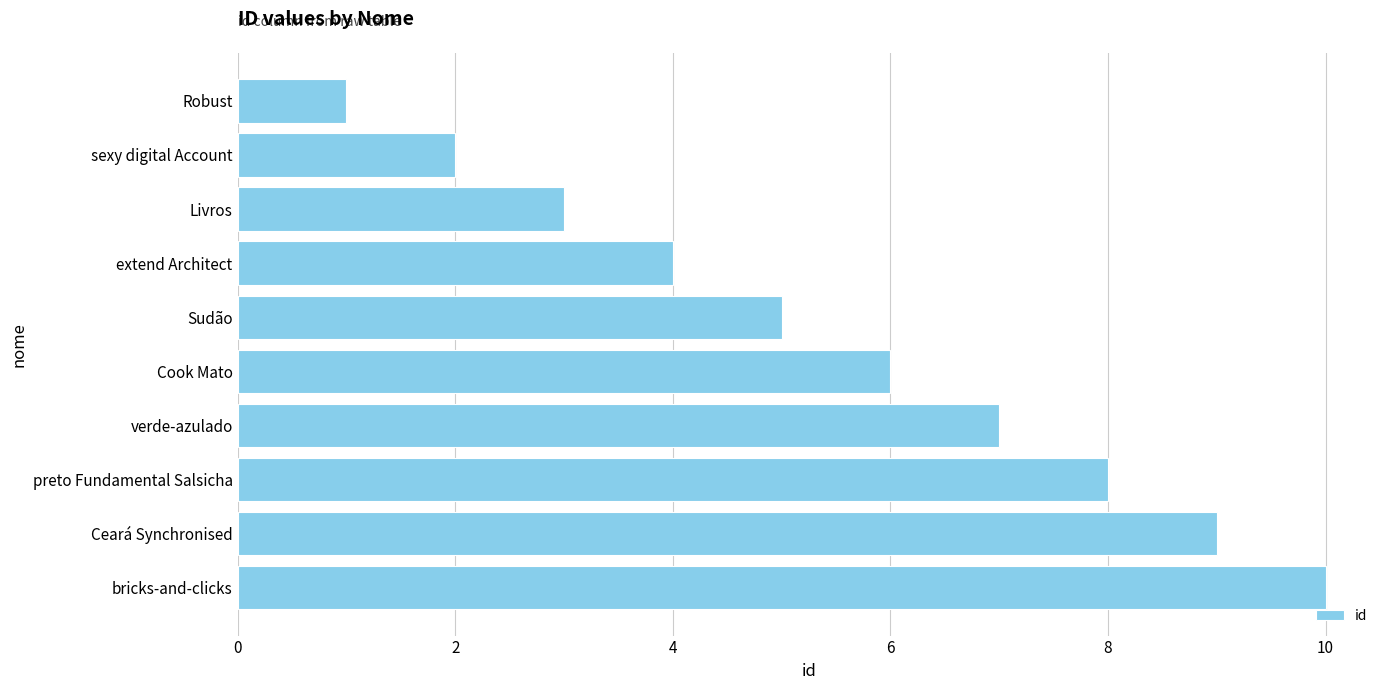

Rank the categories by value from lowest to highest.

Robust, sexy digital Account, Livros, extend Architect, Sudão, Cook Mato, verde-azulado, preto Fundamental Salsicha, Ceará Synchronised, bricks-and-clicks